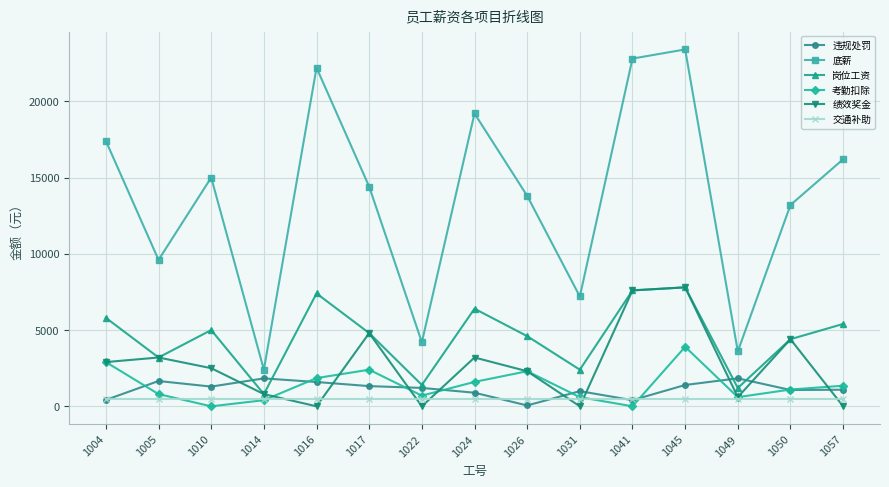

In 底薪, how many points are lower than both neighbors (excluding endpoints)?

5